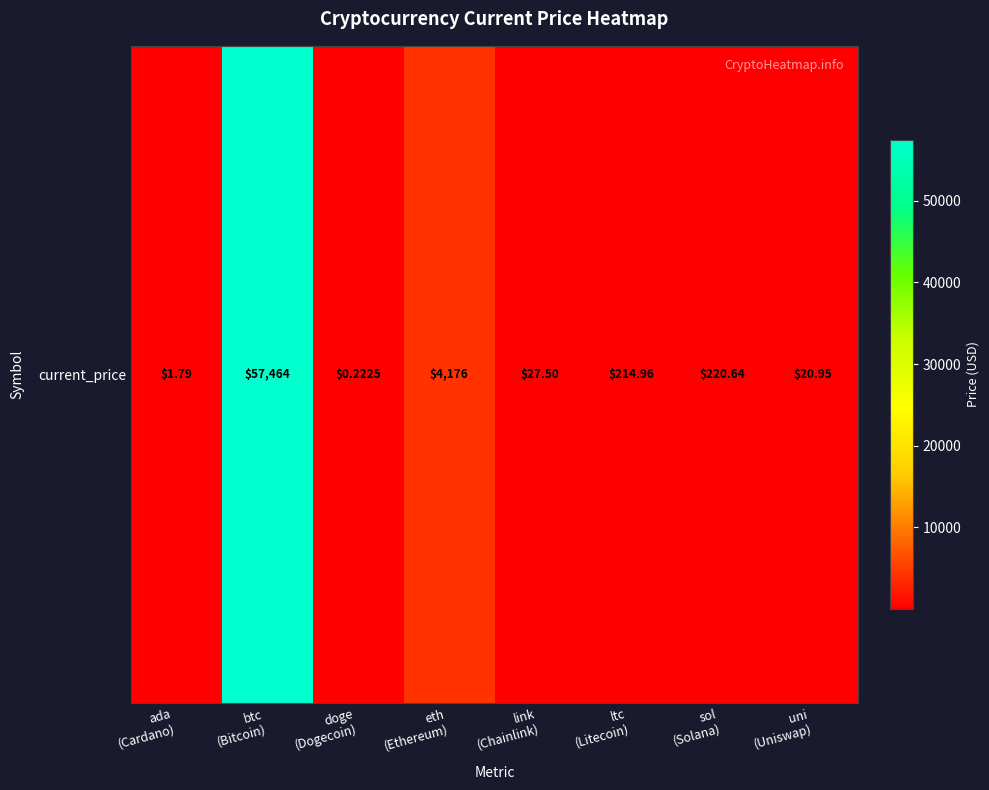

Rank the categories by value from highest to lowest.

btc
(Bitcoin), eth
(Ethereum), sol
(Solana), ltc
(Litecoin), link
(Chainlink), uni
(Uniswap), ada
(Cardano), doge
(Dogecoin)